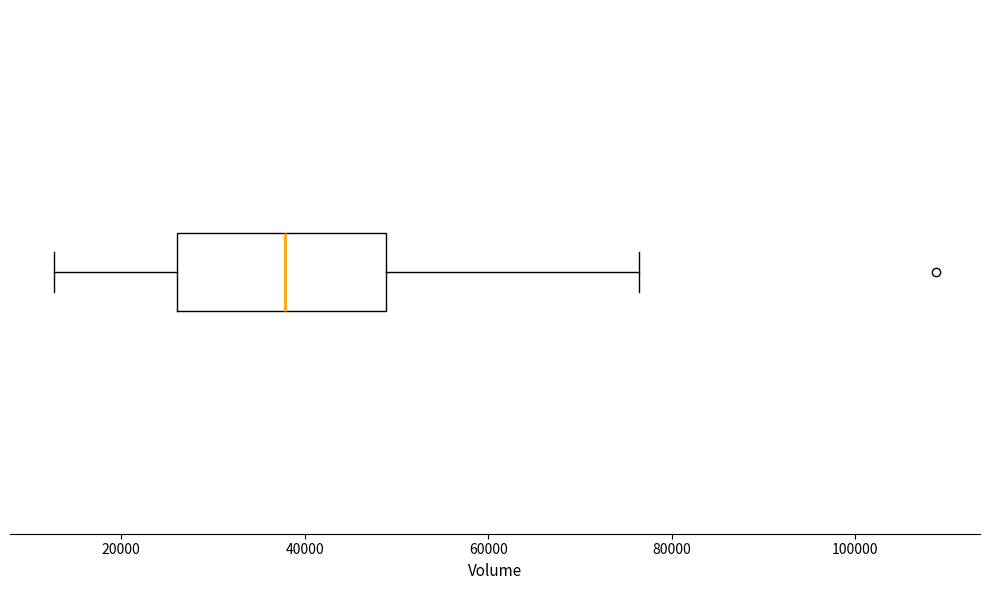

Transcribe this box plot: give where the median line is, the range the box spans, and where the two whiskers end, as read against the x-axis. The values are not printed on the chart, so give them approximately, as read against the axis.

median 38000, box 26000 to 48000, whiskers 12000 to 76000